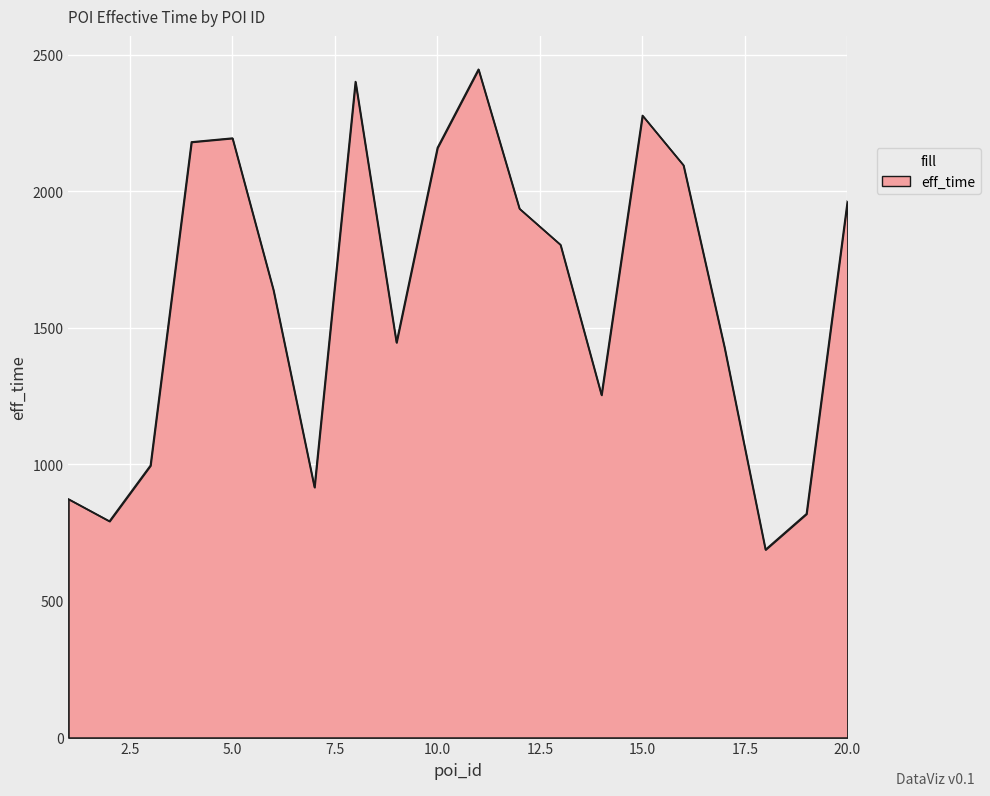

How many categories are shown in the chart?

20